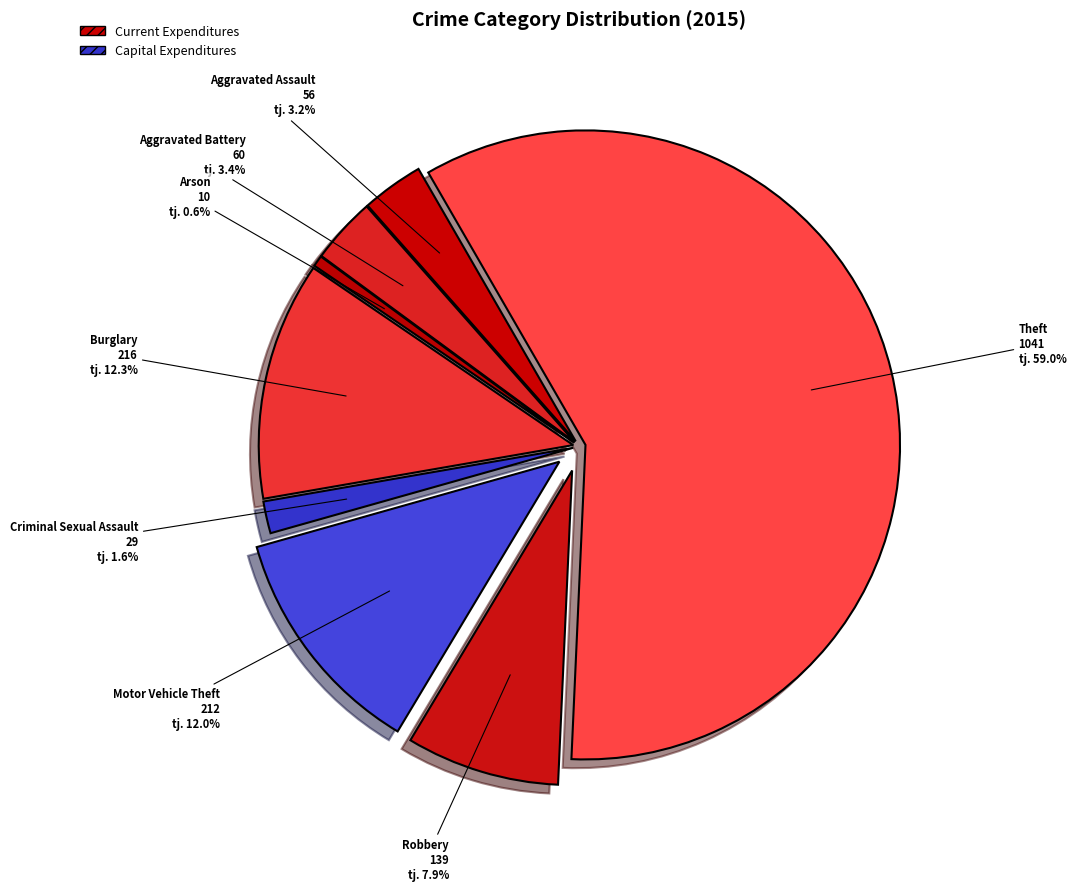

What is the smallest slice in the pie chart?

Arson